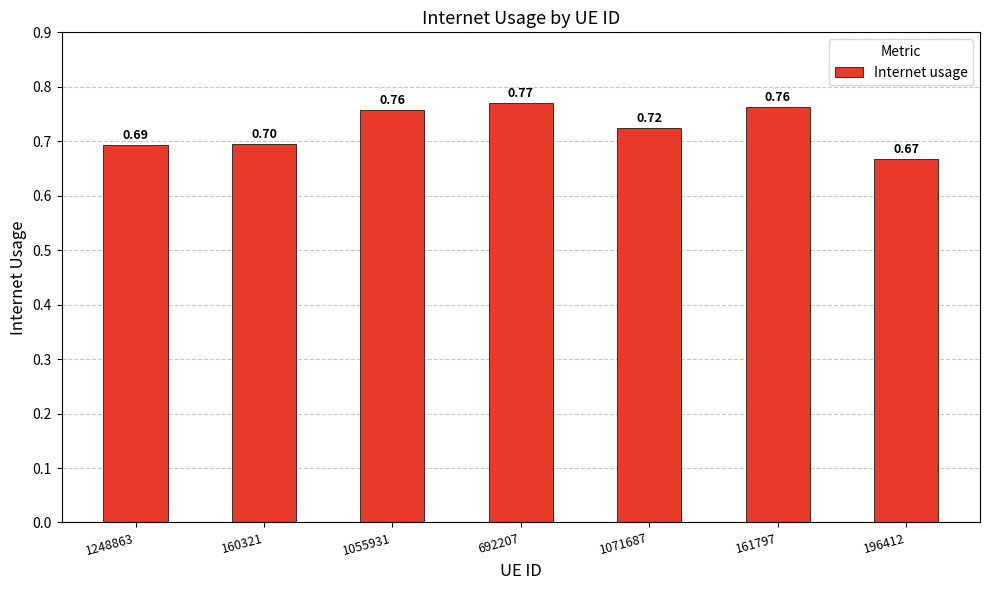

Is it true that the value at 1248863 is 0.7?

True